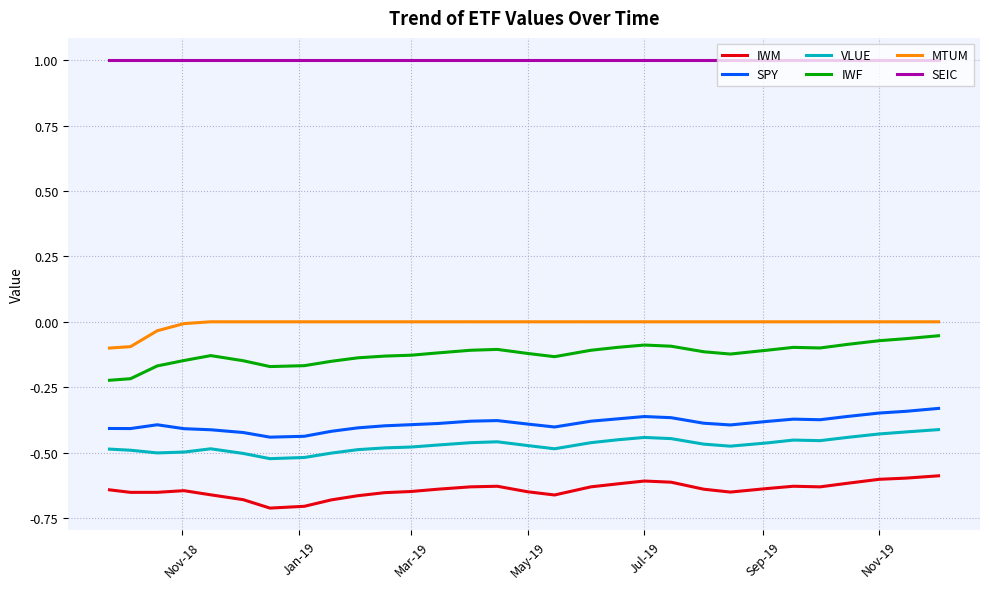

True or false: IWM and VLUE cross at least once.

False